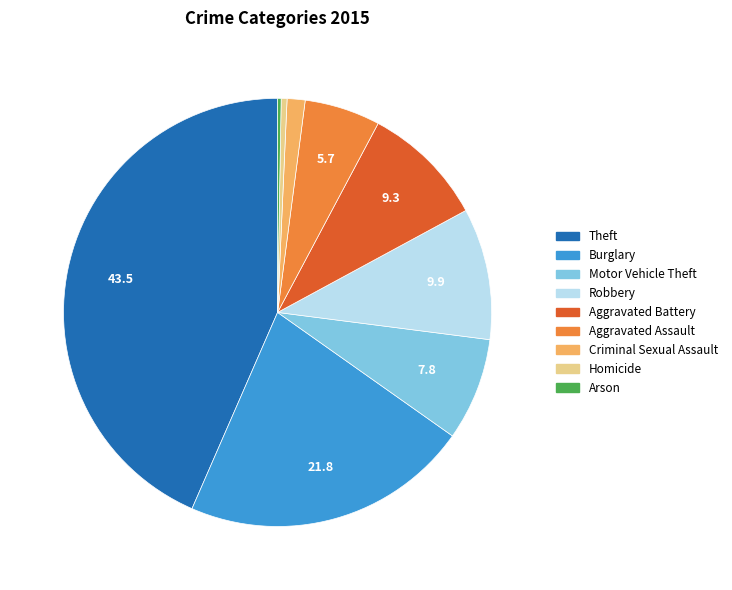

Which slice is the largest?

Theft